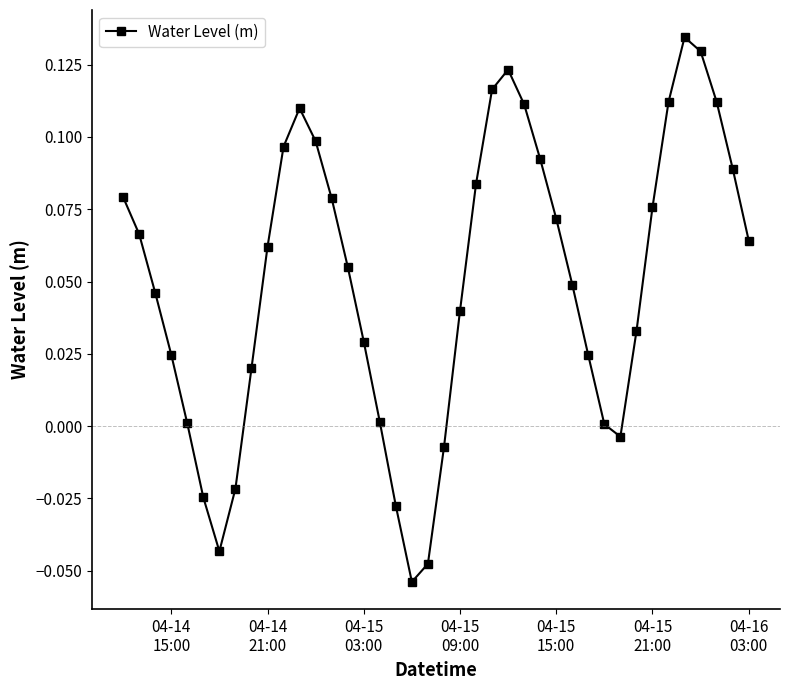

How many interior local valleys (lower than both neighbors) does the data have?

3